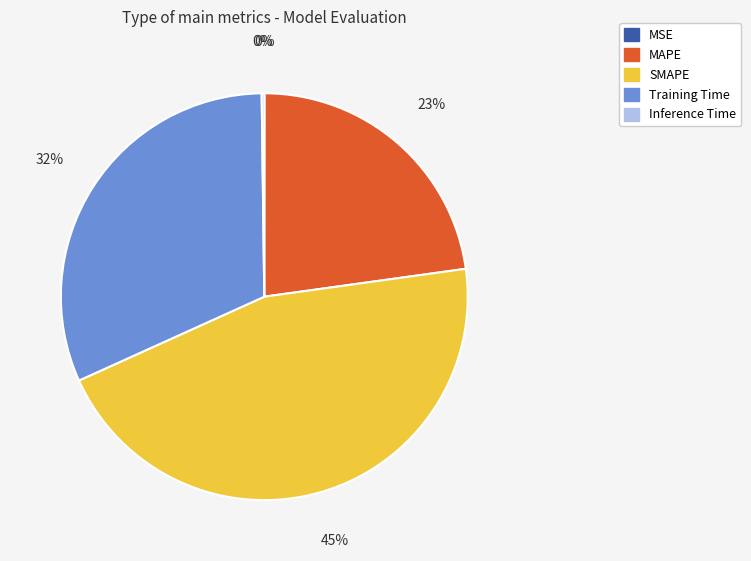

To the nearest percent, what is the difference between the largest and smallest slice percentages?

45%